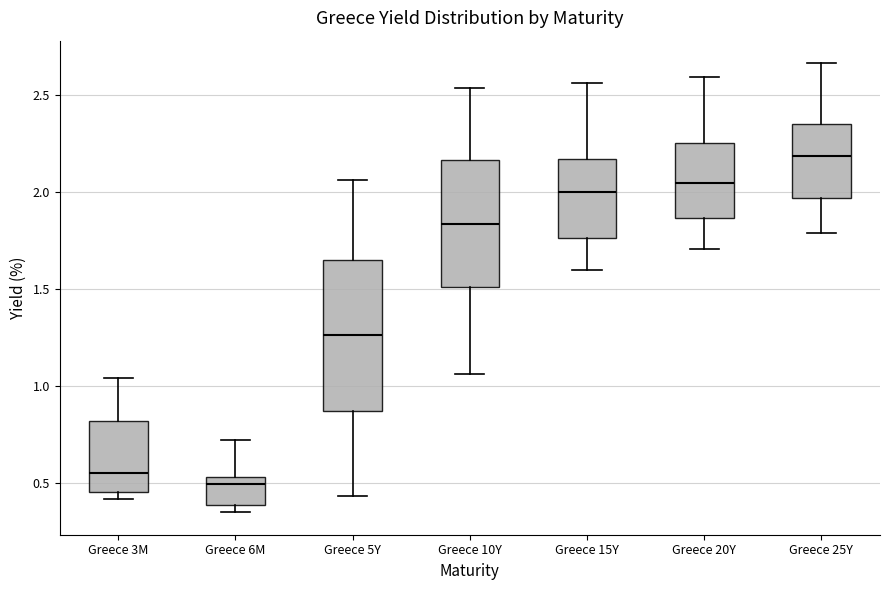

Where is the upper edge of the box for Greece 20Y on the y-axis? The values are not printed on the chart, so give them approximately, as read against the axis.

2.25